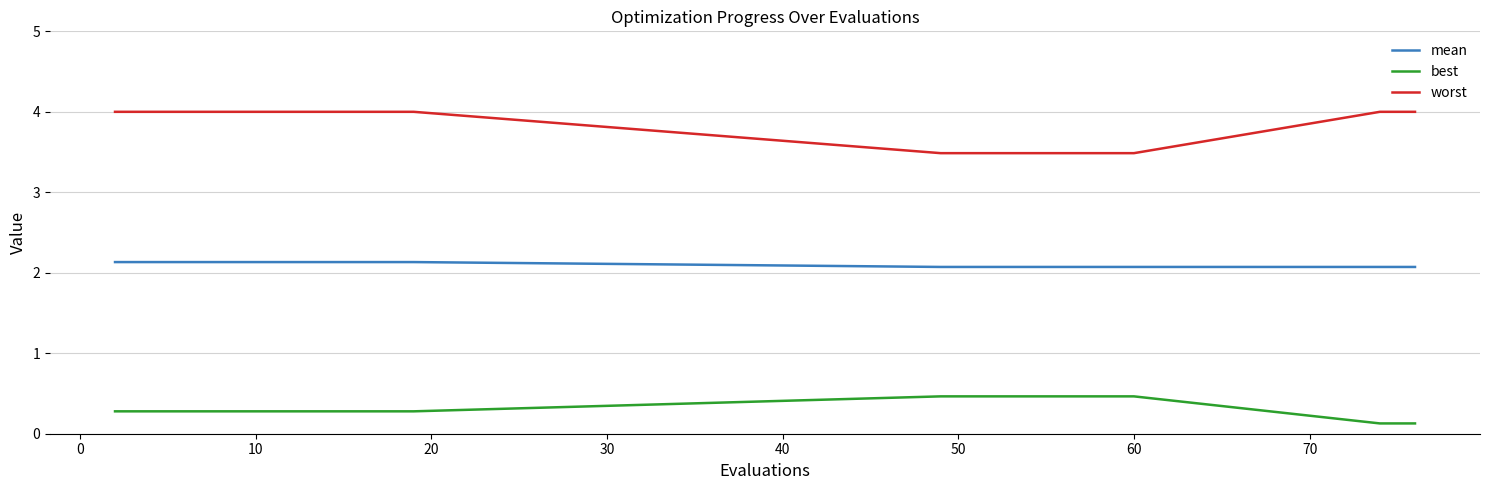

What is the difference between the maximum and minimum values in the best series?

0.3